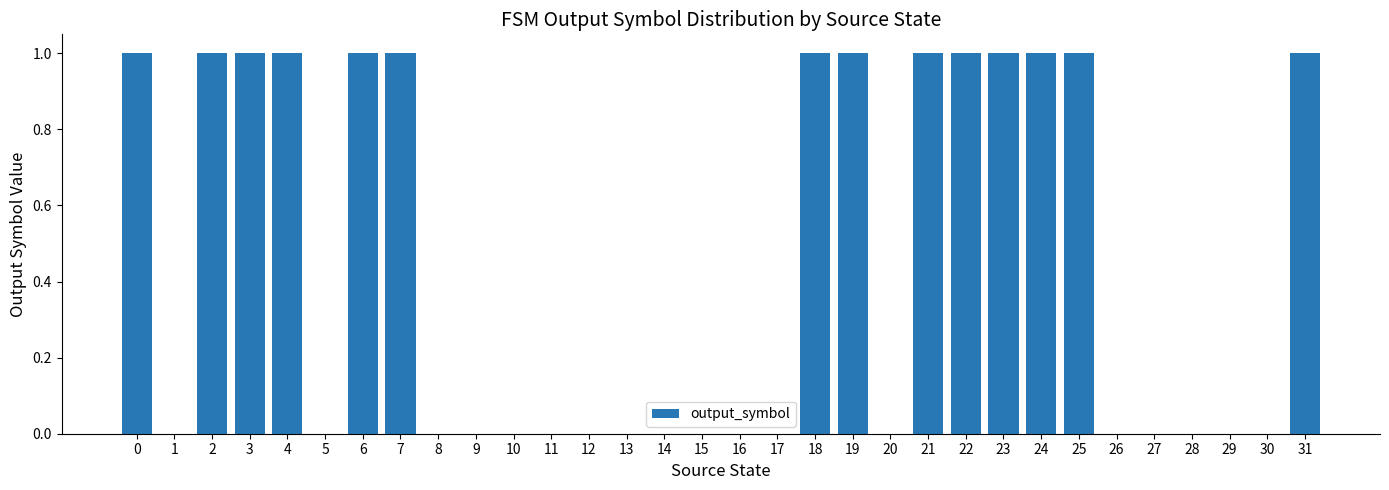

What is the change in value from 14 to 21?

+1